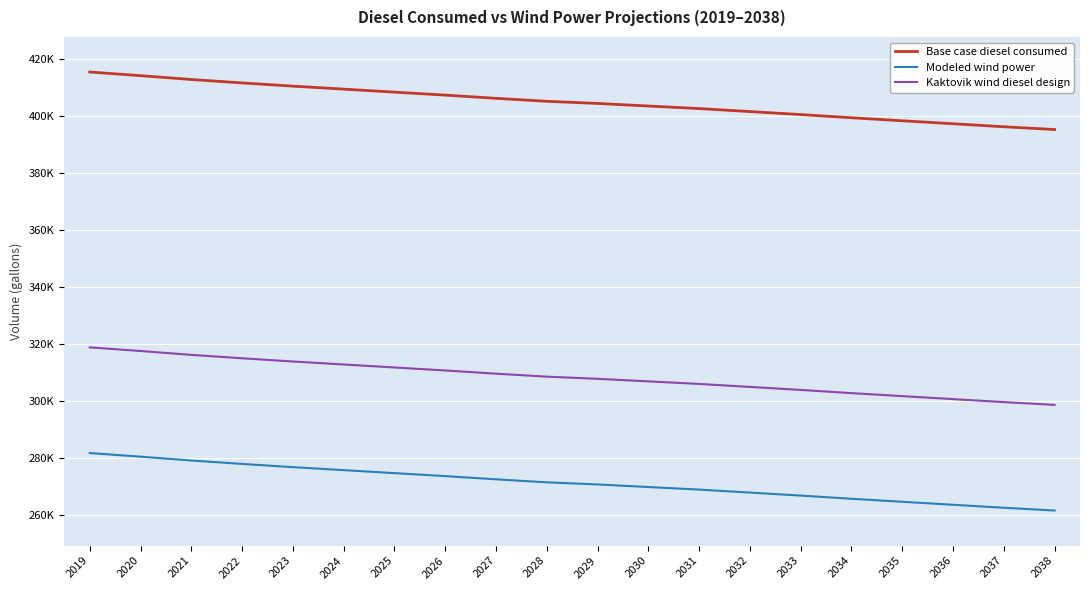

Does the chart have visible grid lines?

Yes